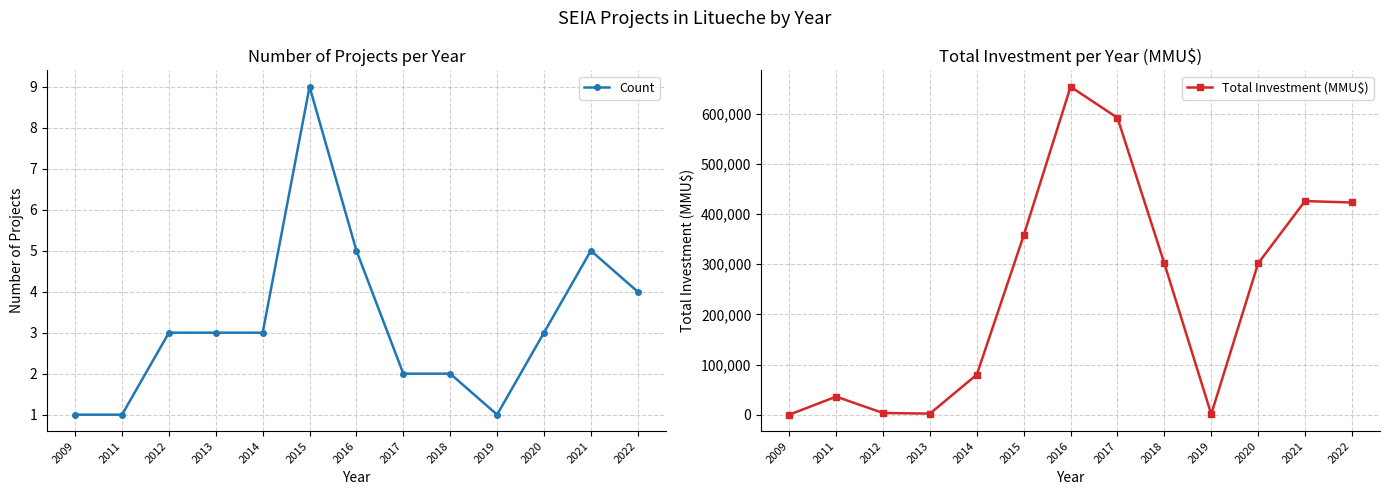

Which series has the widest spread of values?

Total Investment (MMU$)